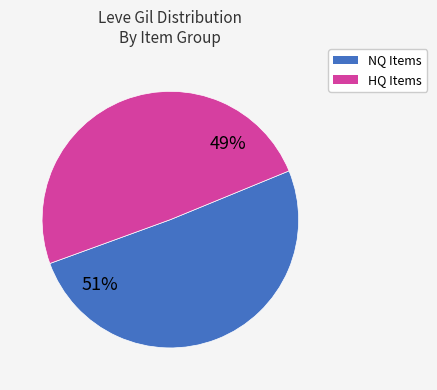

Is there any slice that represents more than half of the pie?

Yes